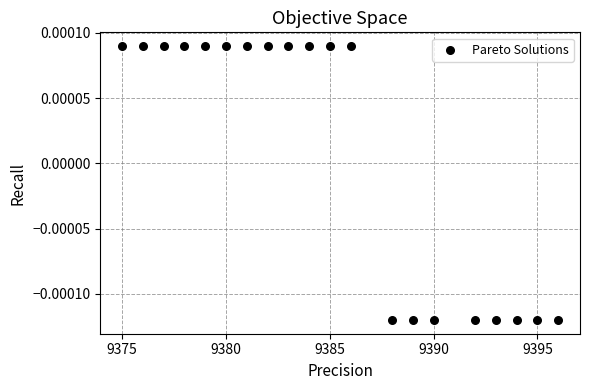

What is the range of X values (max minus min)?

21.0